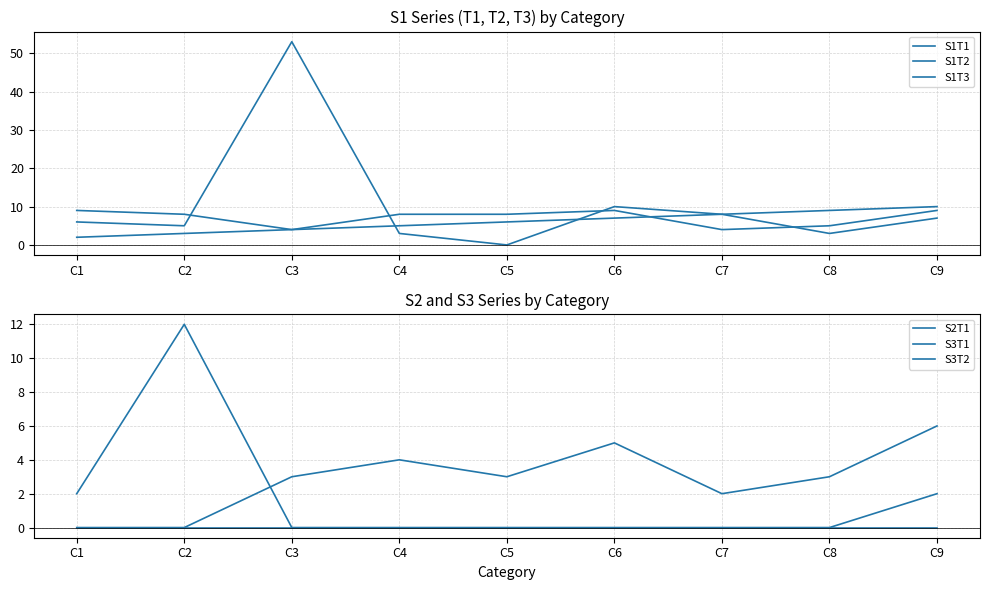

At which label does S1T3 reach its minimum?

C3